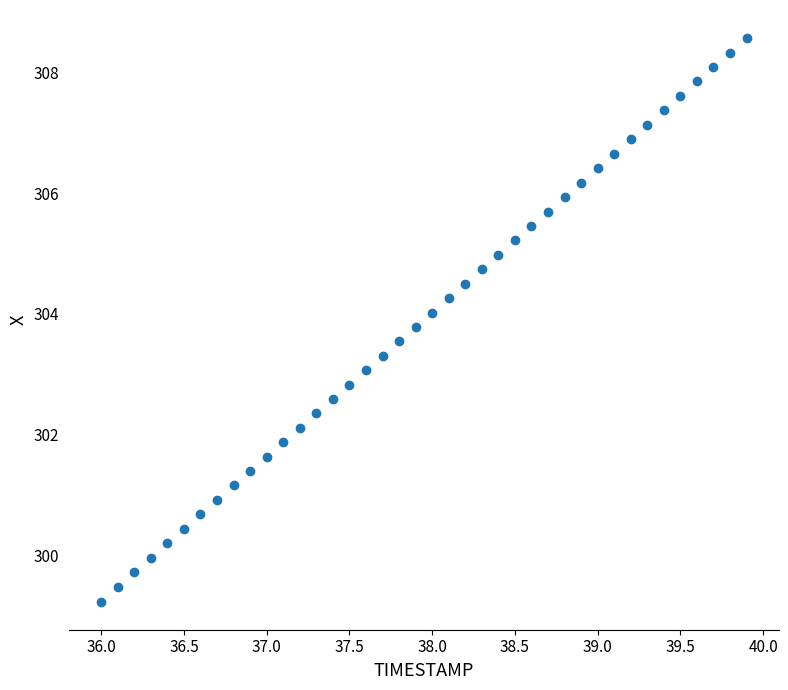

What is the range of Y values (max minus min)?

9.3